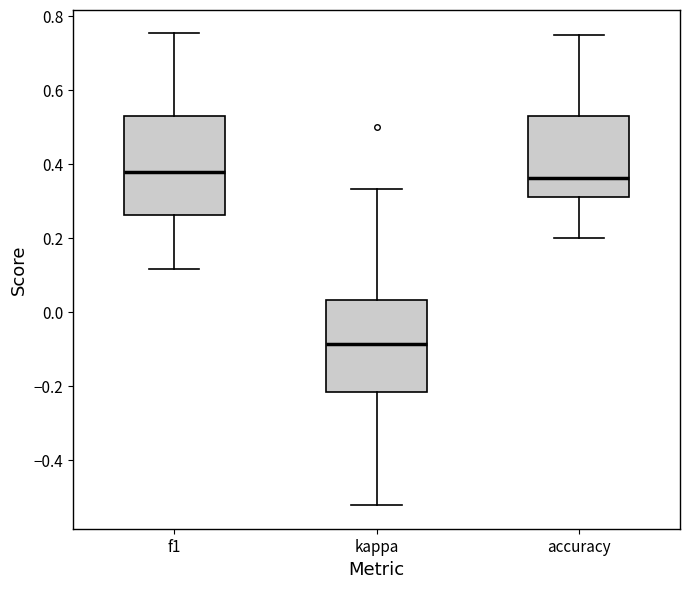

Reading left to right, transcribe this box plot: for each box, give where its median line is, the range the box spans, and where its two whiskers end, as read against the y-axis. The values are not printed on the chart, so give them approximately, as read against the axis.

f1: median 0.38, box 0.26 to 0.52, whiskers 0.12 to 0.76
kappa: median -0.08, box -0.22 to 0.04, whiskers -0.52 to 0.34
accuracy: median 0.36, box 0.32 to 0.52, whiskers 0.20 to 0.76